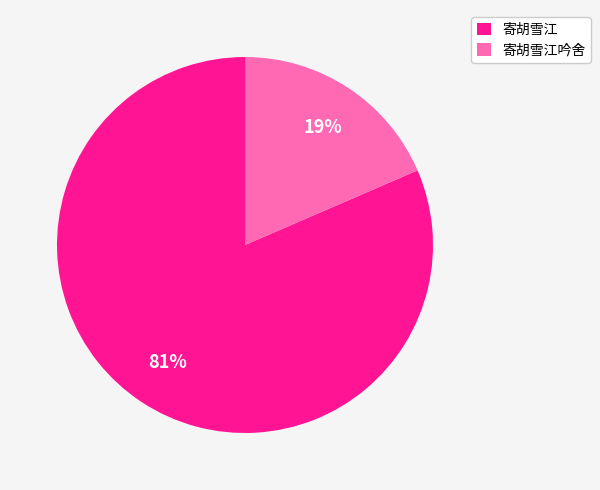

How many slices are in this pie chart?

2